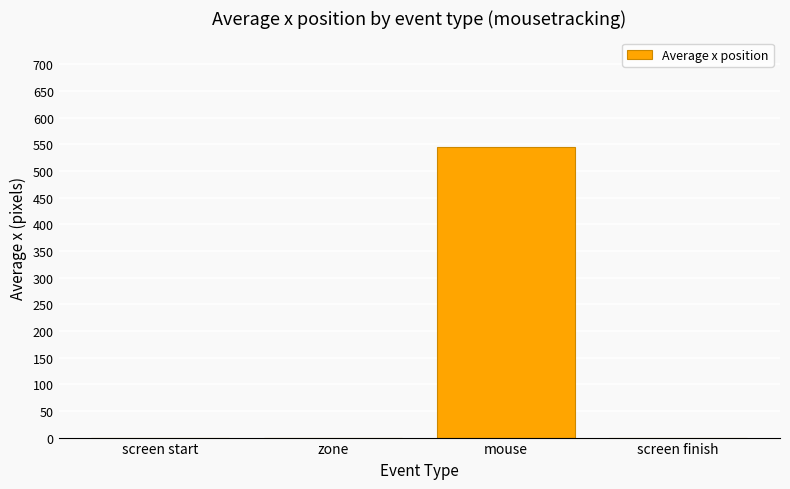

Between zone and mouse, which is larger?

mouse